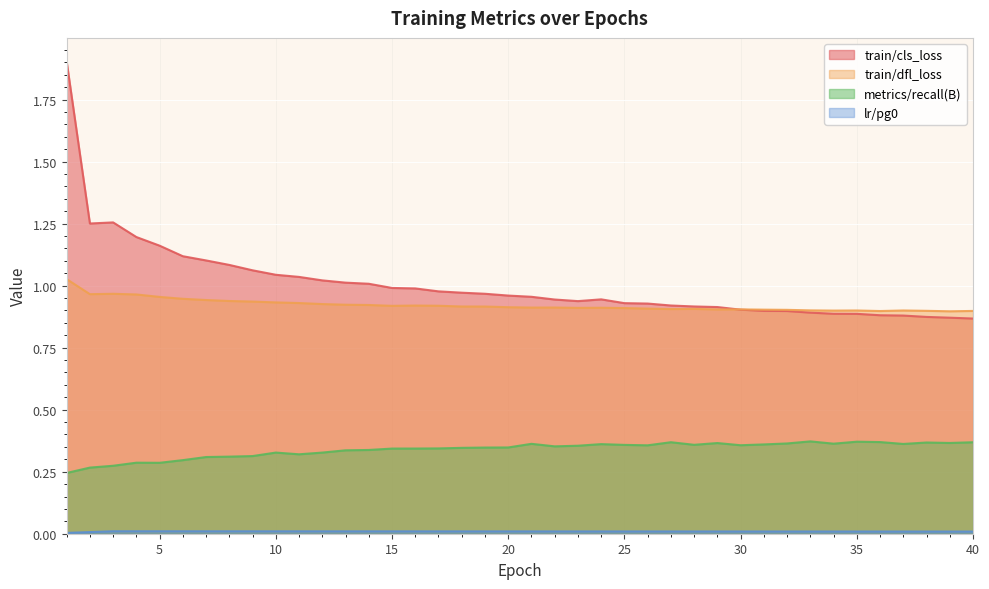

What is the total value across all series at 15?

2.3